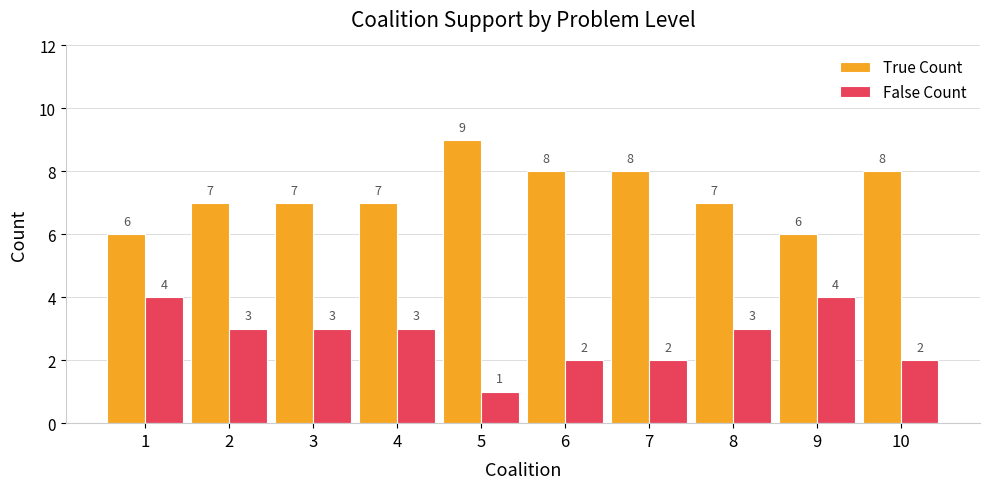

At how many categories does at least one series exceed 4?

10